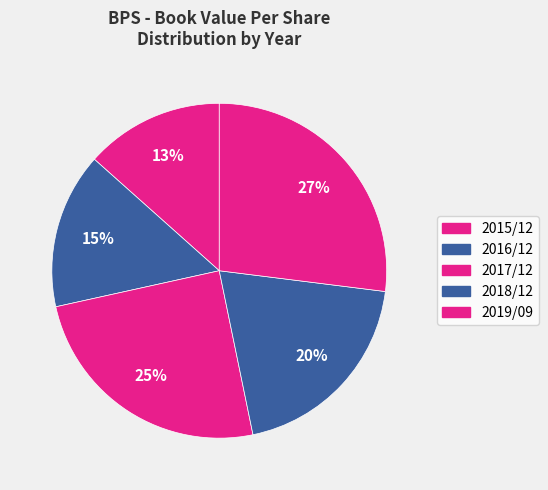

How many slices are in this pie chart?

5